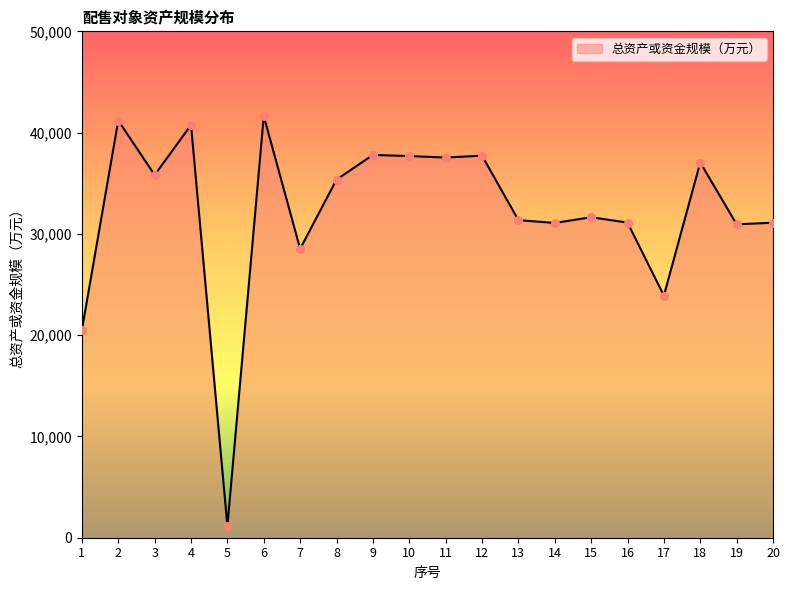

What is the change in value from 5 to 19?

+29799